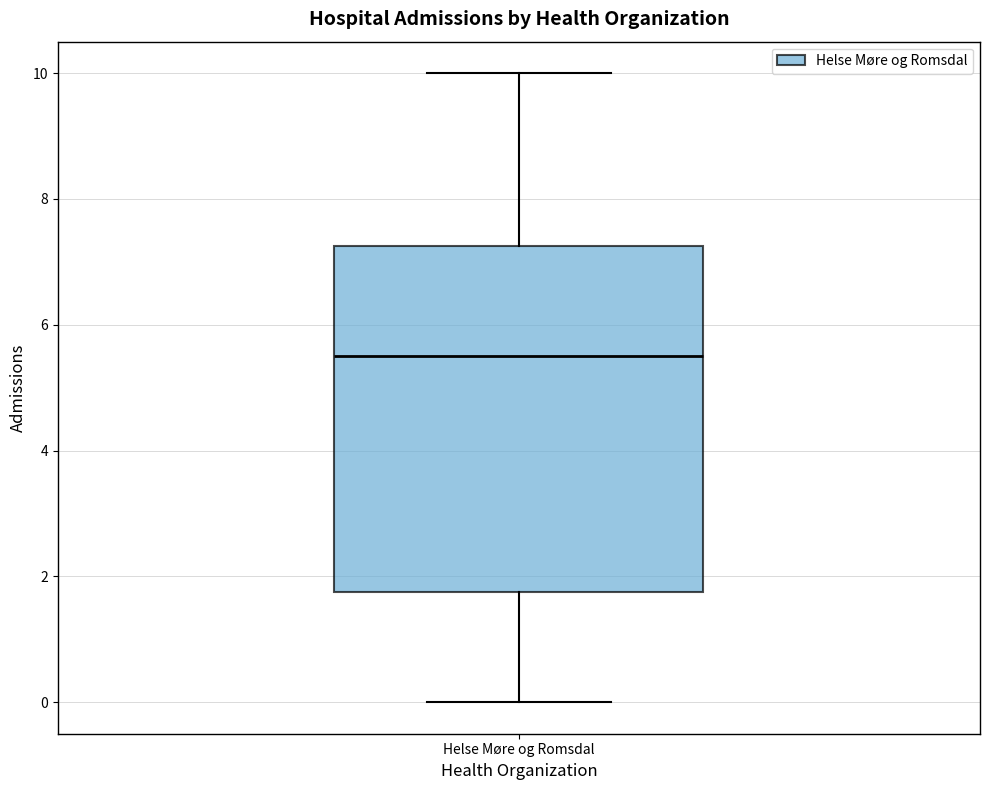

Transcribe this box plot: give where the median line is, the range the box spans, and where the two whiskers end, as read against the y-axis. The values are not printed on the chart, so give them approximately, as read against the axis.

median 5.6, box 1.8 to 7.2, whiskers 0.0 to 10.0